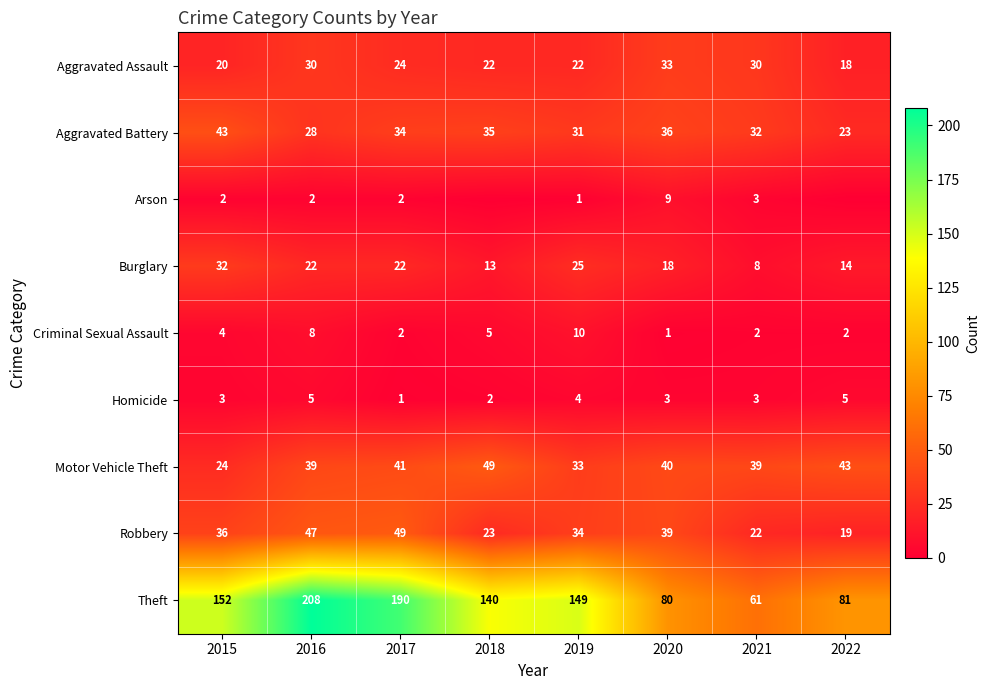

Read the Motor Vehicle Theft value at 2021.

39